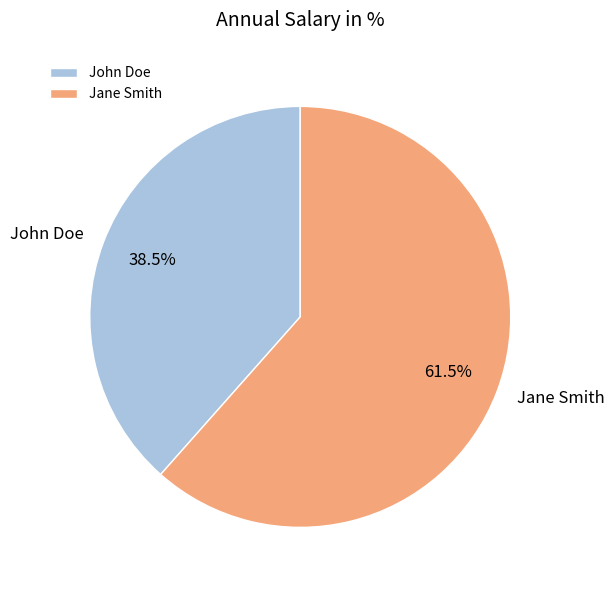

To the nearest percent, what is the average slice percentage?

50%